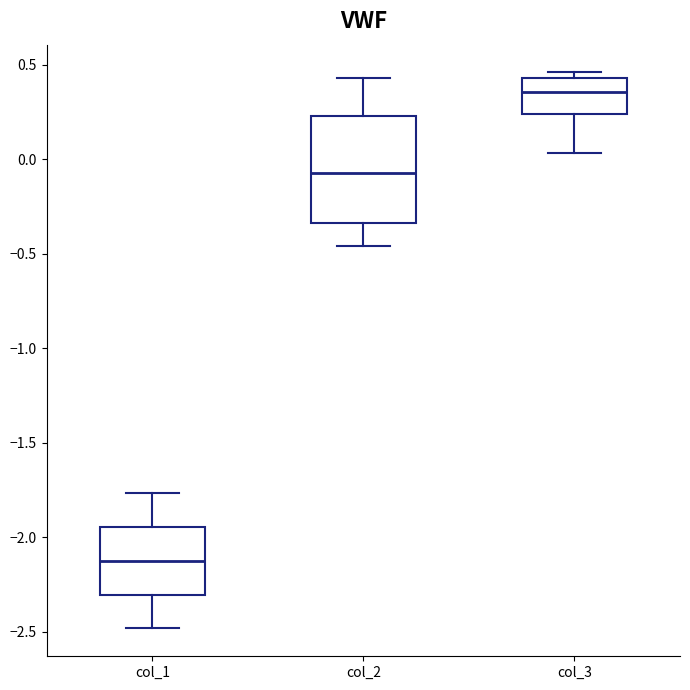

Reading left to right, read every box against the y-axis: the position of its median line, the range the box covers, and the ends of its whiskers. The values are not printed on the chart, so give them approximately, as read against the axis.

col_1: median -2.10, box -2.30 to -1.95, whiskers -2.50 to -1.75
col_2: median -0.05, box -0.35 to 0.25, whiskers -0.45 to 0.45
col_3: median 0.35, box 0.25 to 0.45, whiskers 0.05 to 0.45 (just above the box's upper edge)